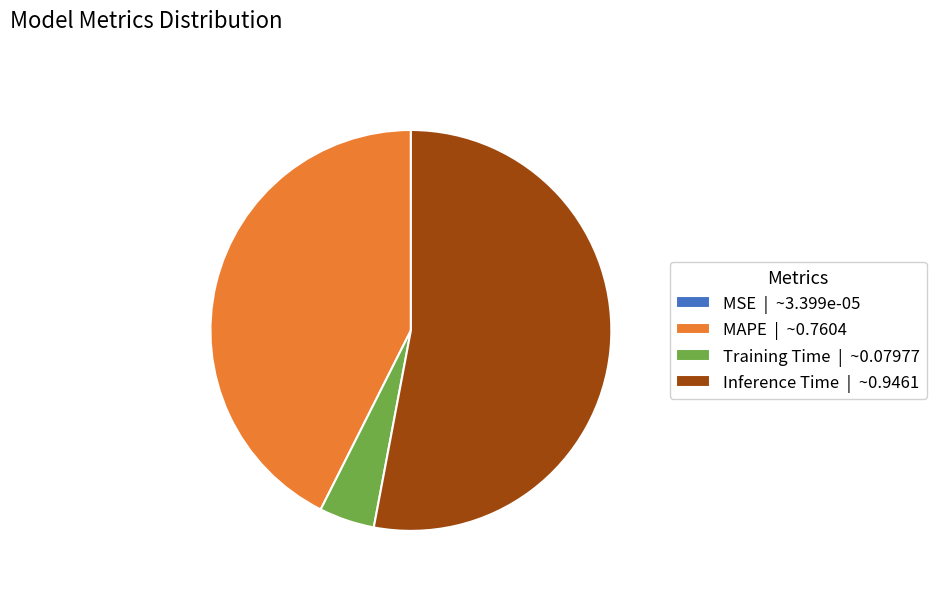

True or false: Training Time | ~0.07977 accounts for 4% of the total.

True